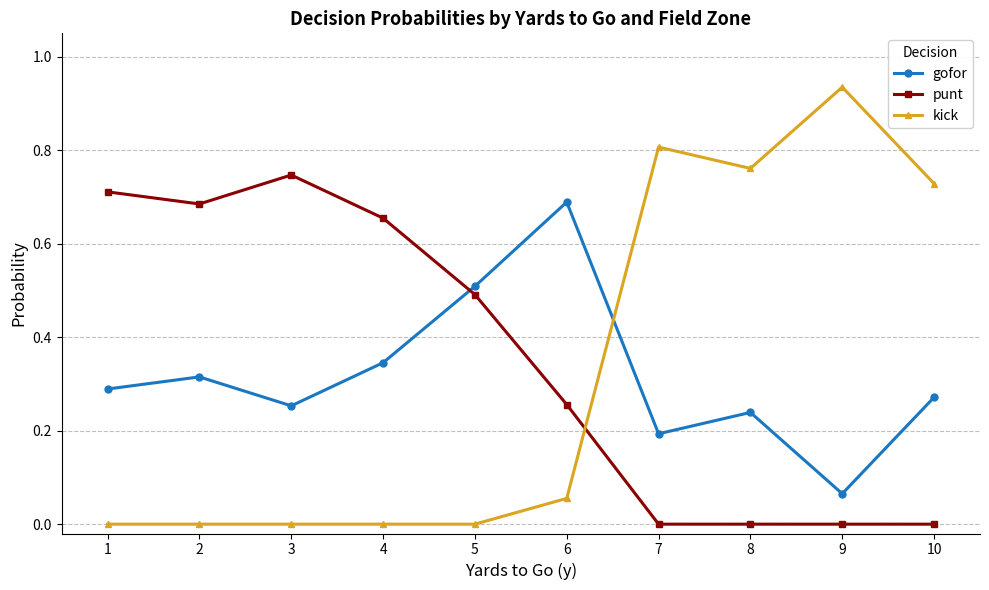

What is the sum of all gofor values?

3.2